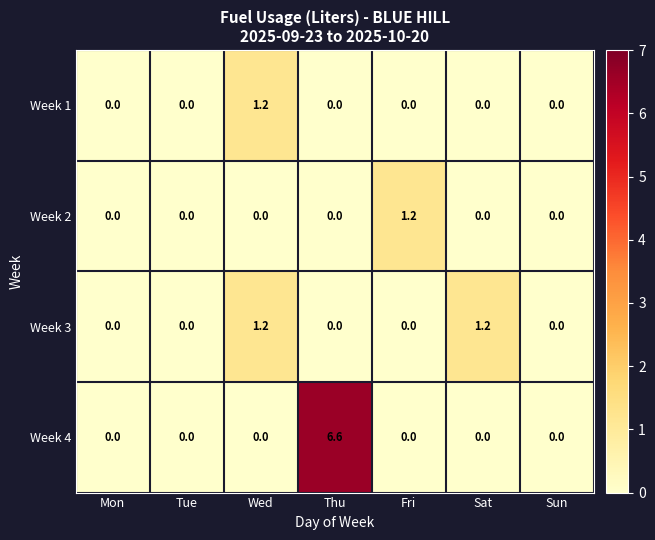

Is it true that Week 1 equals 0.5 at Fri?

False